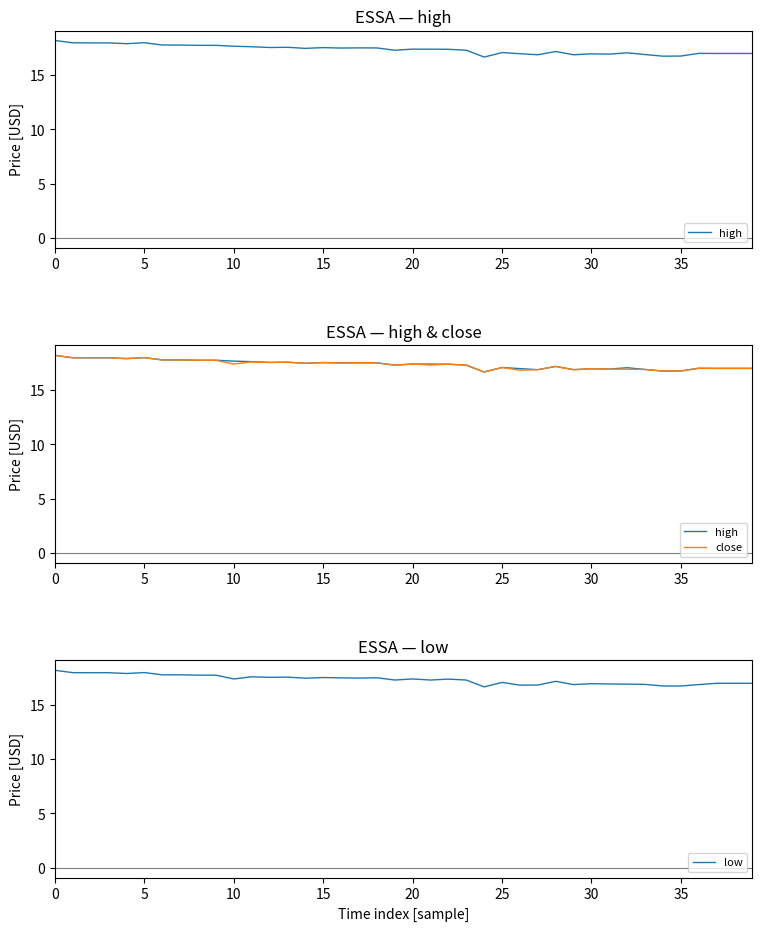

Which series has the widest spread of values?

high